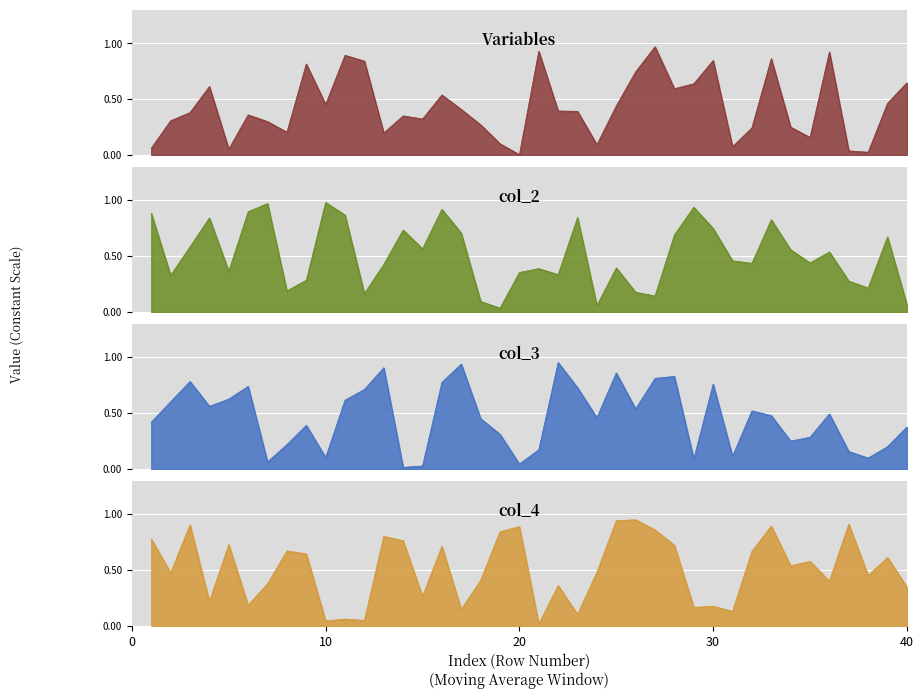

What is the highest value of the col_3 series?

1.0